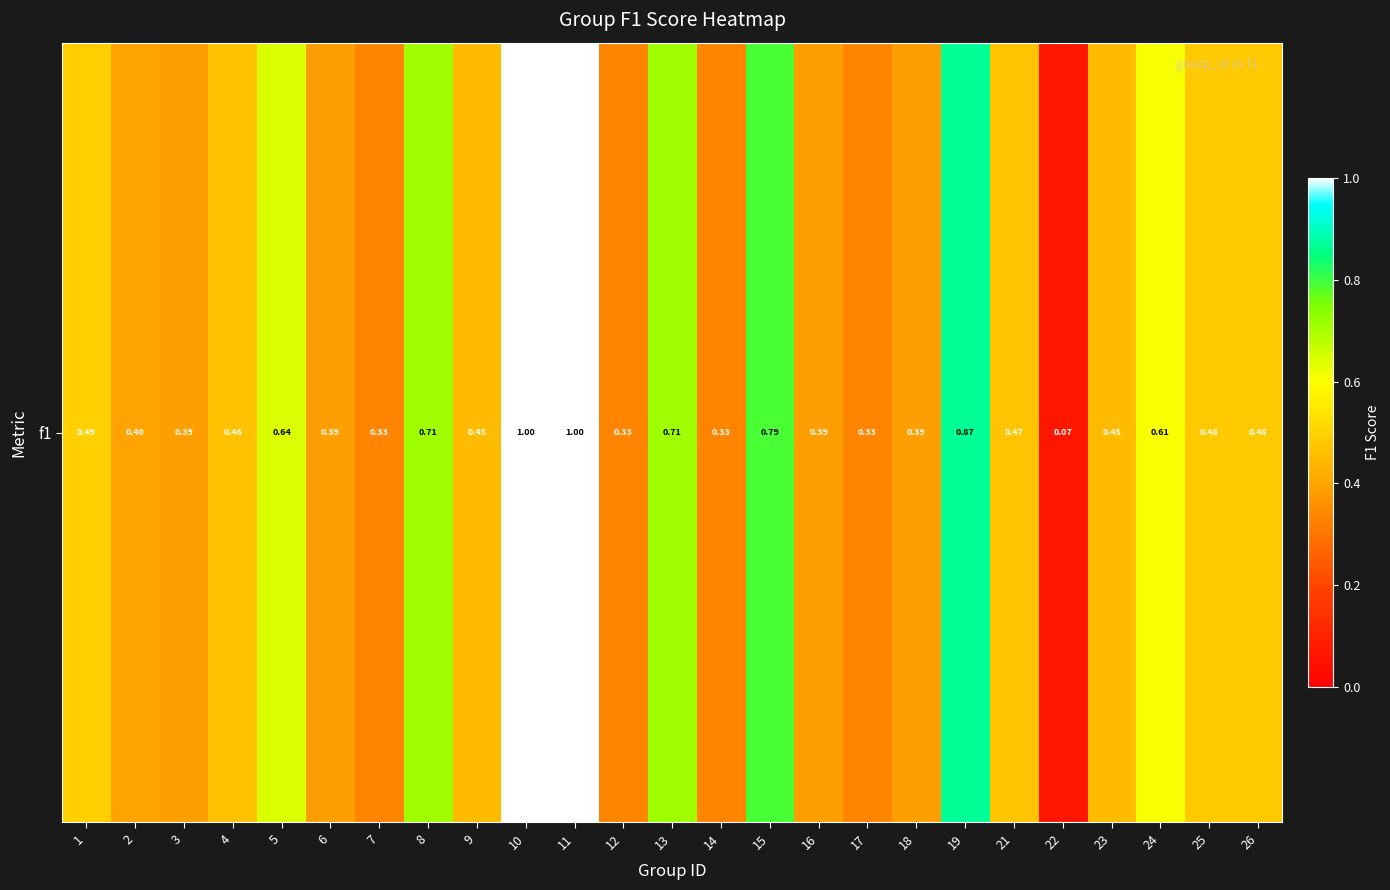

List the labels in order of value, largest first.

10, 11, 19, 15, 8, 13, 5, 24, 1, 25, 26, 21, 4, 9, 23, 2, 3, 6, 16, 18, 7, 12, 14, 17, 22